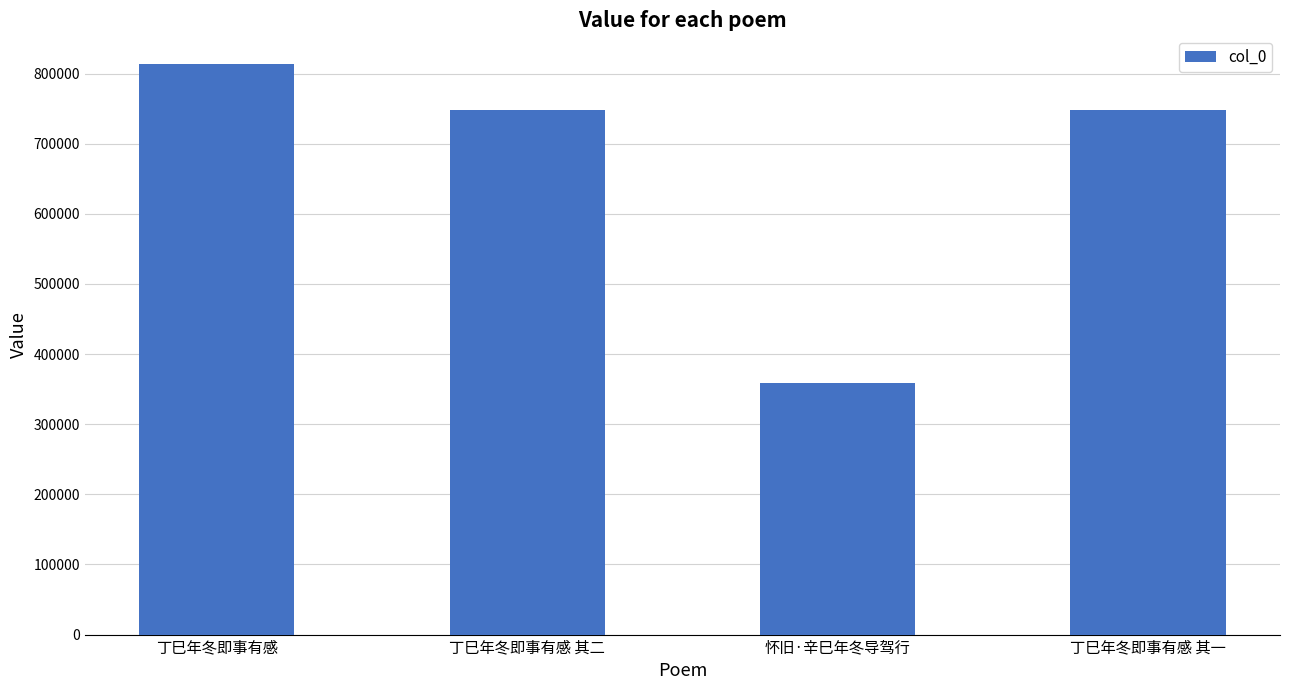

Approximately how many times larger is the value at 丁巳年冬即事有感 其二 compared to 丁巳年冬即事有感 其一?

1.0